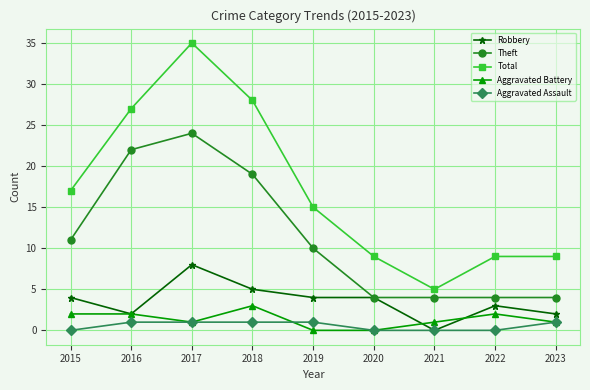

Between 2015 and 2022, which series saw the biggest shift?

Total